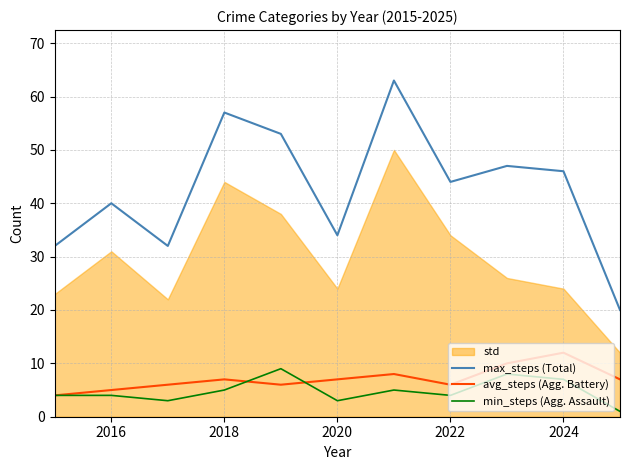

Which series has the widest spread of values?

max_steps (Total)